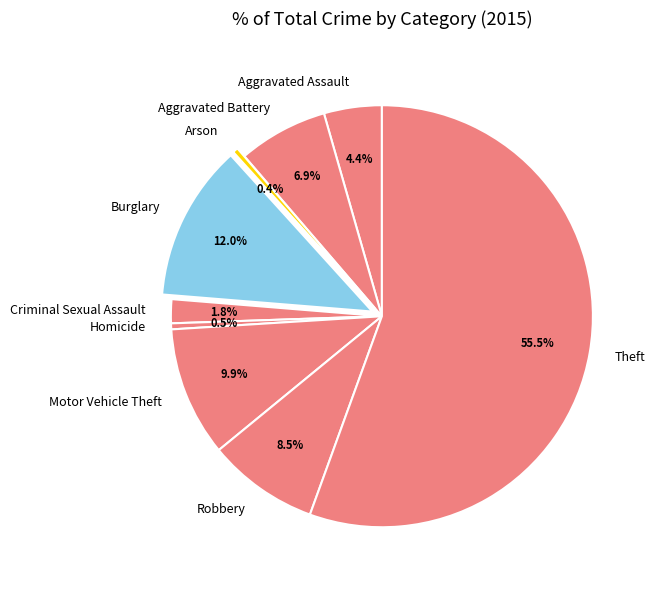

Is it true that Criminal Sexual Assault is 2% of the pie?

True